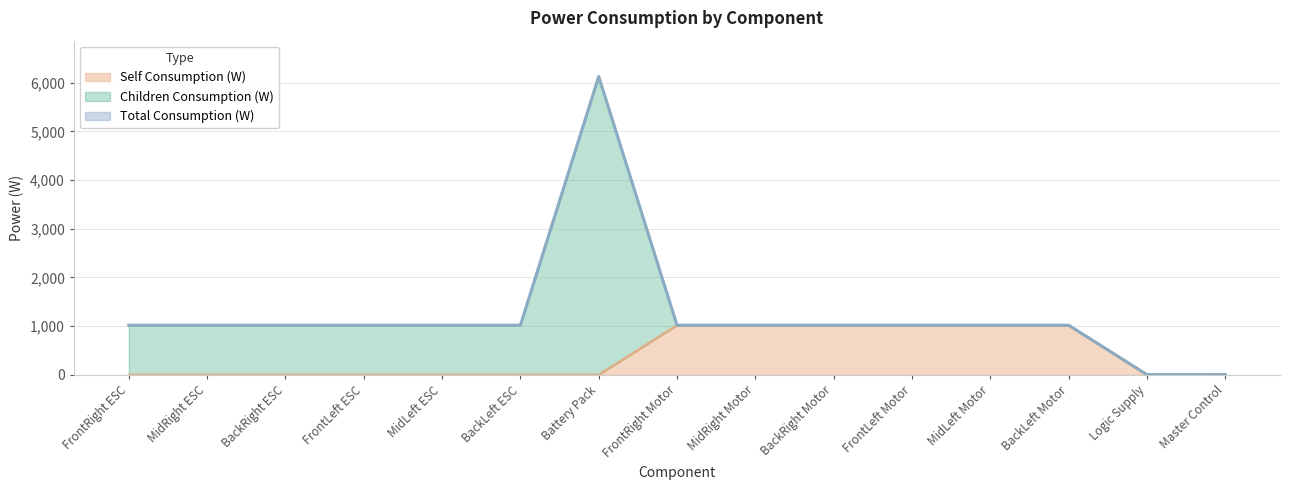

The value of Self Consumption (W) at FrontLeft ESC is -567. True or false?

False